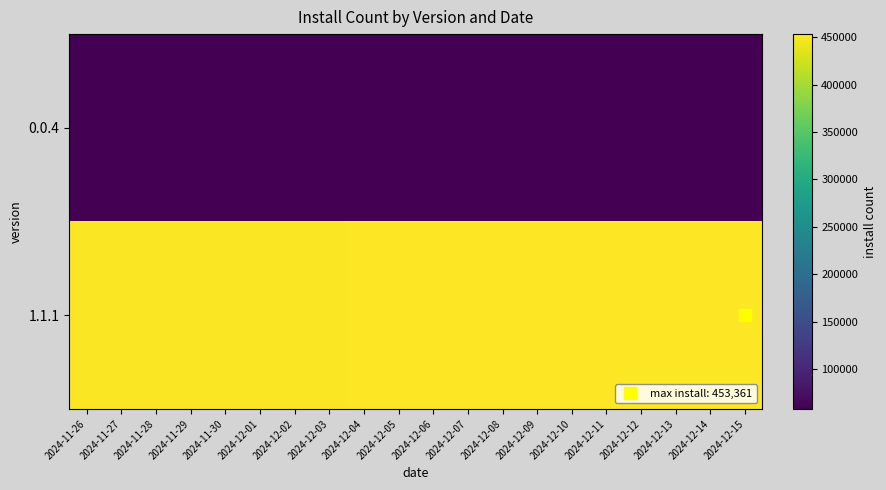

What is the difference between the highest and lowest values at 2024-12-07?

394261